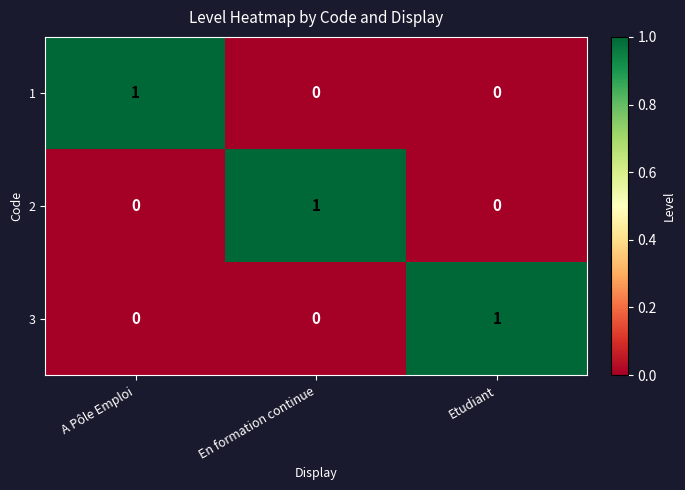

The value of 2 at En formation continue is 2. True or false?

False